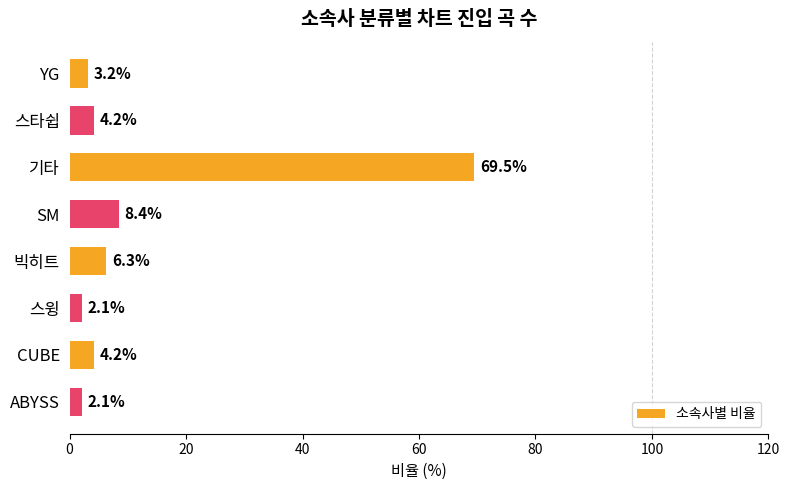

What value does the data have at SM?

8.4